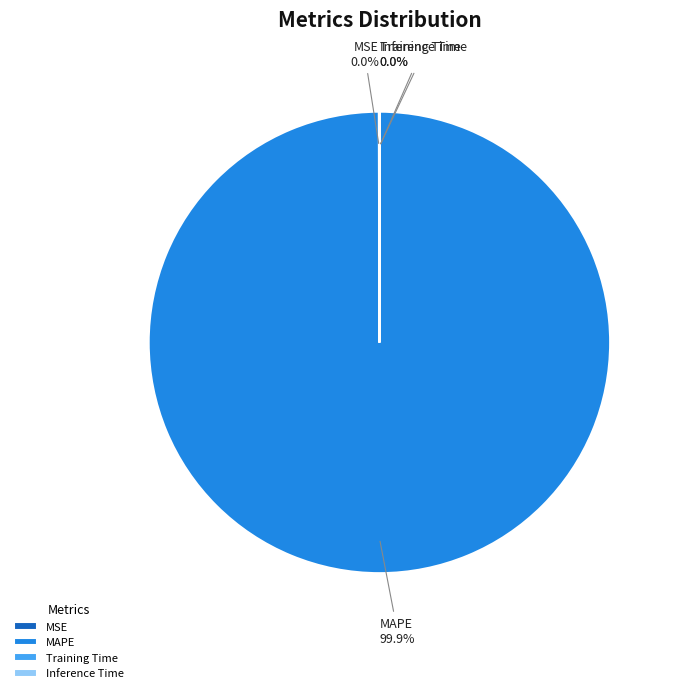

Does any single category account for the majority?

Yes